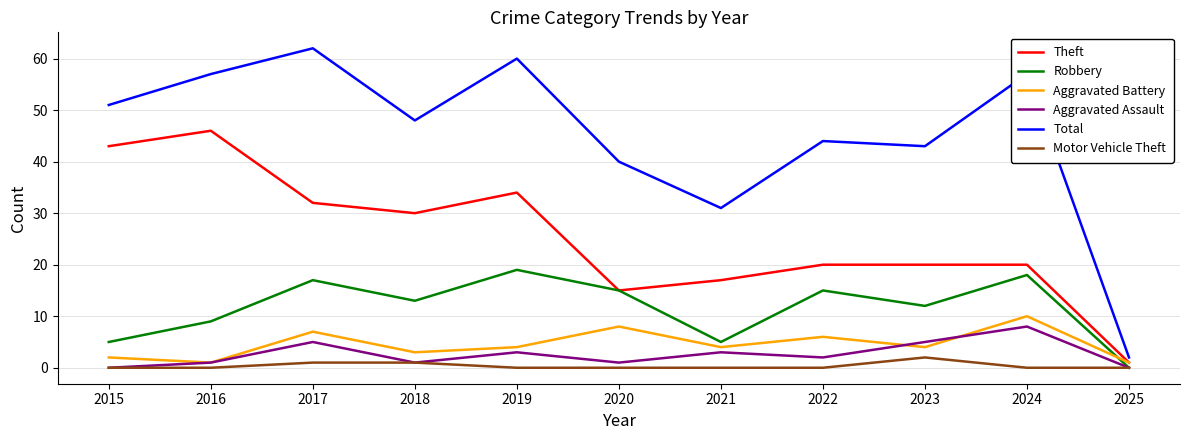

What is the average value of the Aggravated Assault series?

3